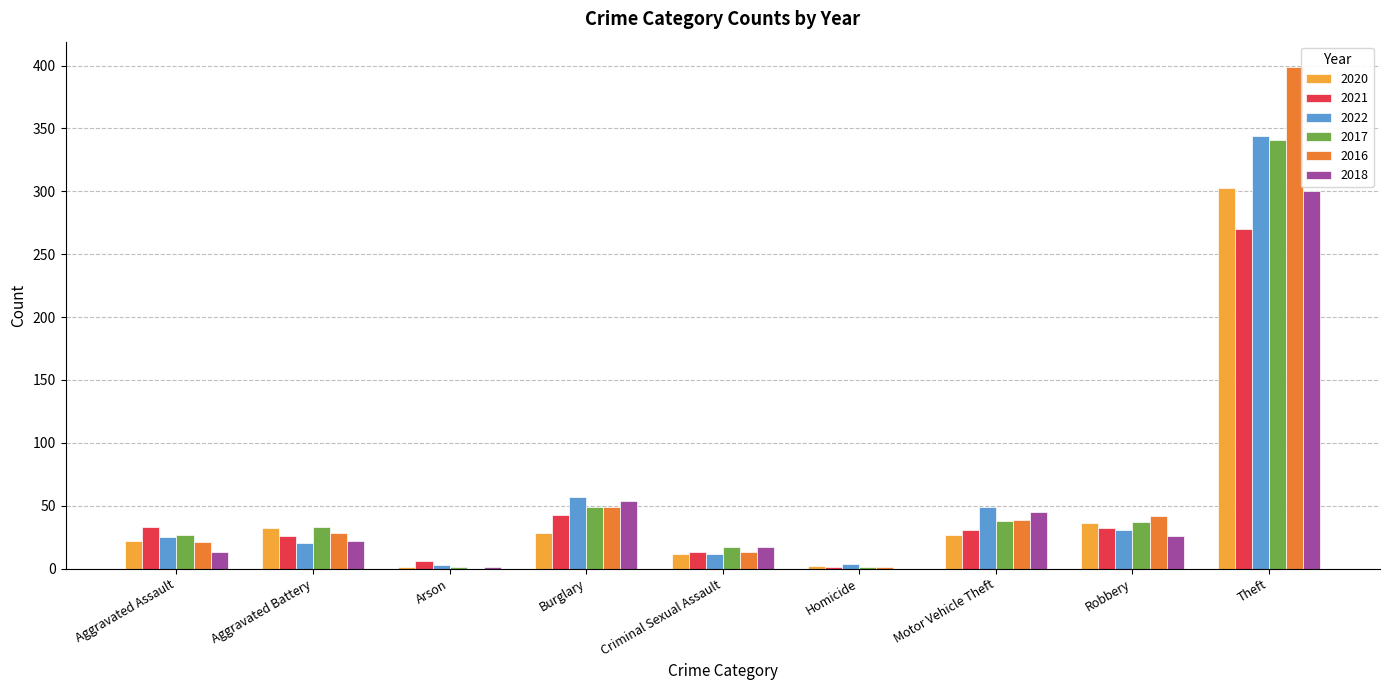

The 2020 series shows 35 at Aggravated Assault. True or false?

False